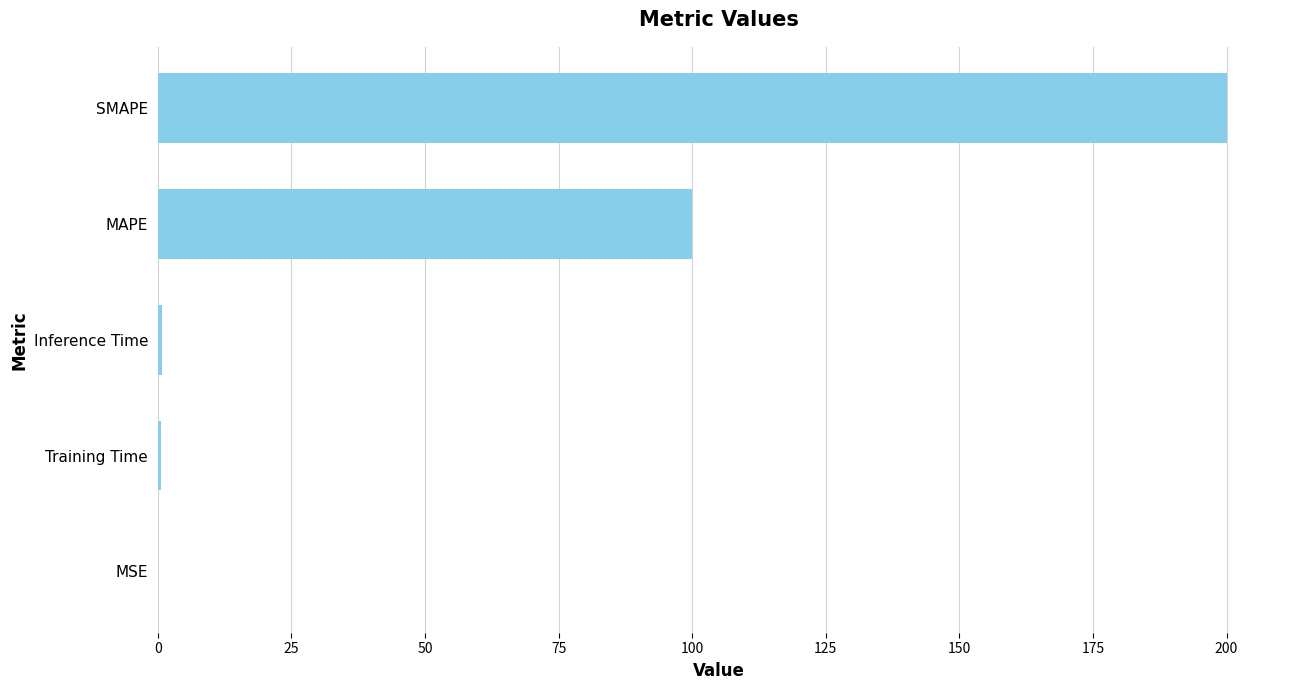

Which category has the highest value across all series?

SMAPE